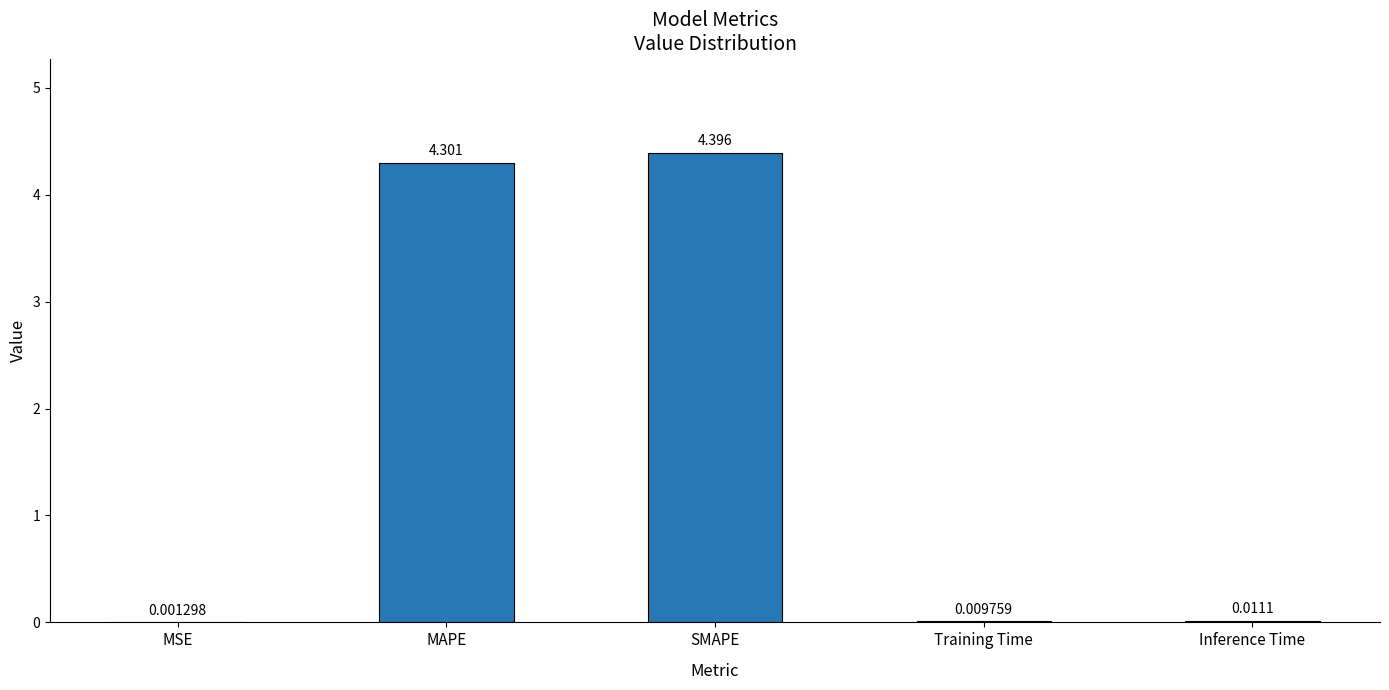

Between Inference Time and Training Time, which is larger?

Inference Time